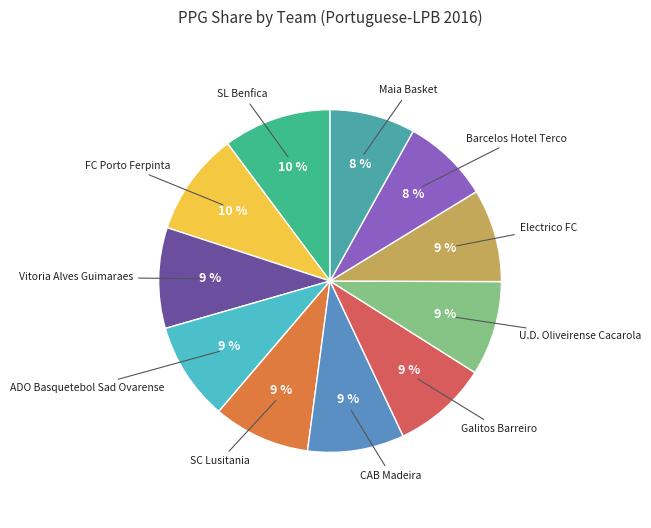

Count the number of slices in the pie.

11